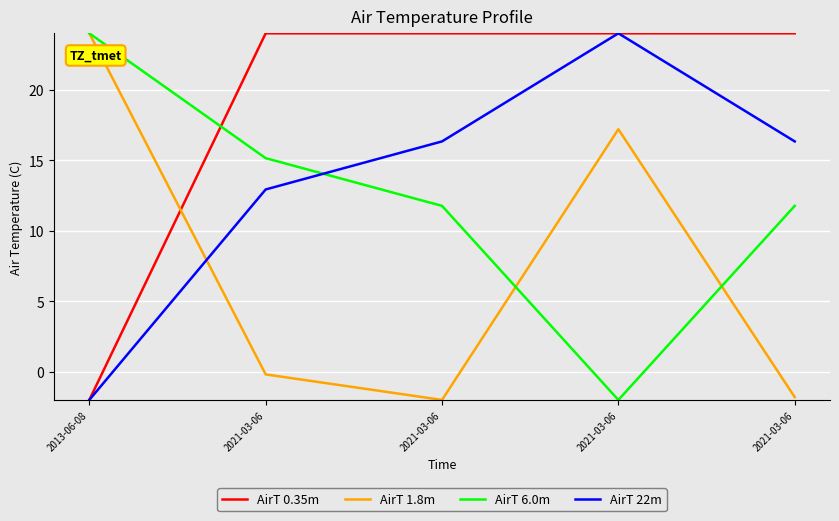

True or false: AirT 1.8m has more than 2 points higher than both neighbors.

False